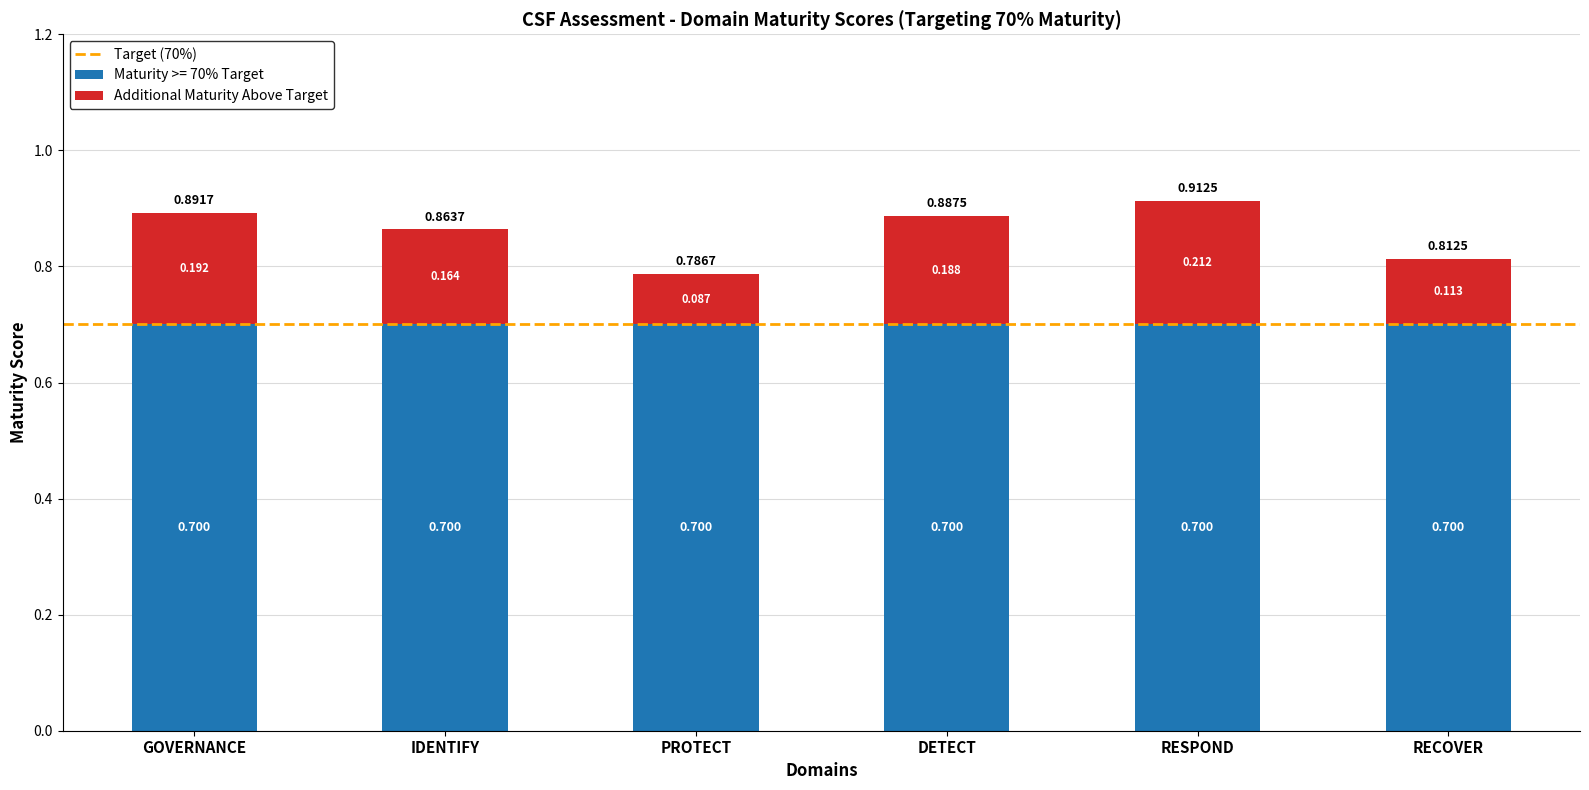

At which category is the sum across all series the highest?

RESPOND